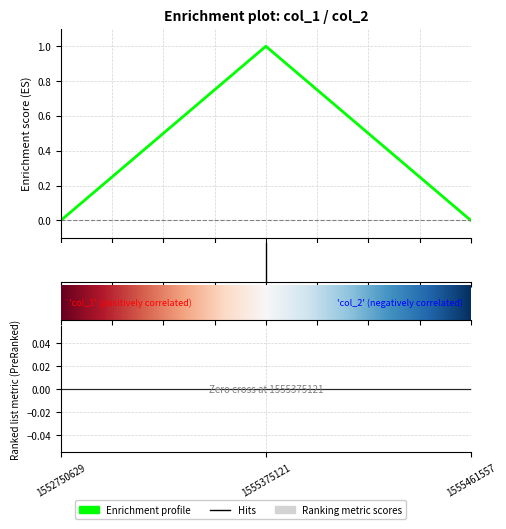

Which has a higher value, 1555375121 or 1552750629?

1555375121